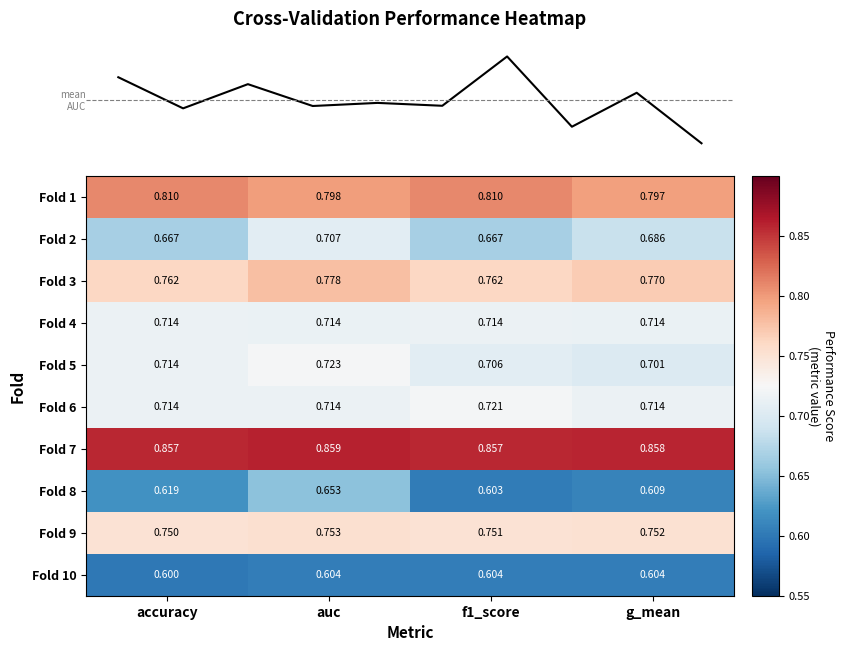

The Fold 8 series shows 0.6 at g_mean. True or false?

True